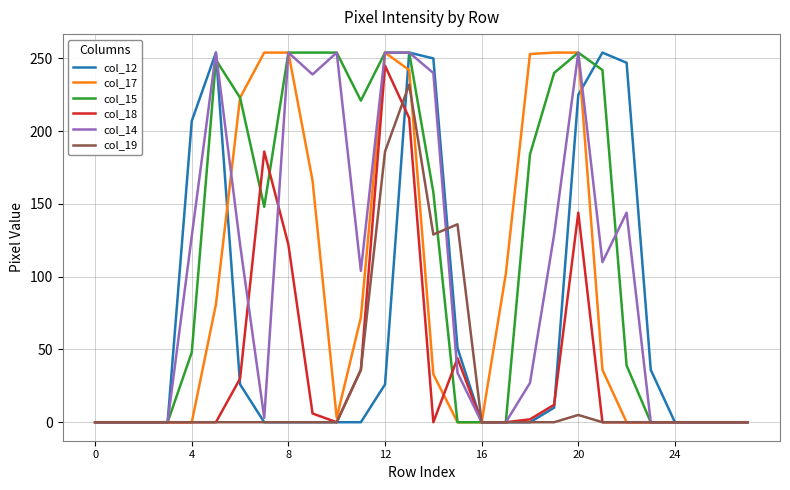

Which series has the largest total across all categories?

col_15